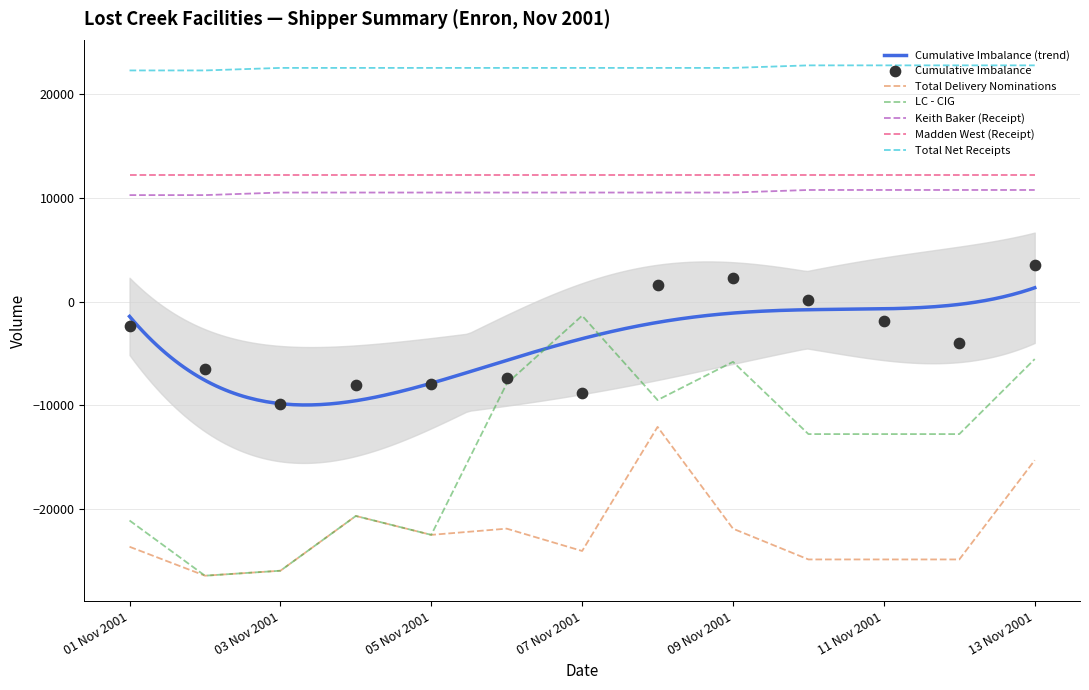

Which series has the largest total across all categories?

Total Net Receipts